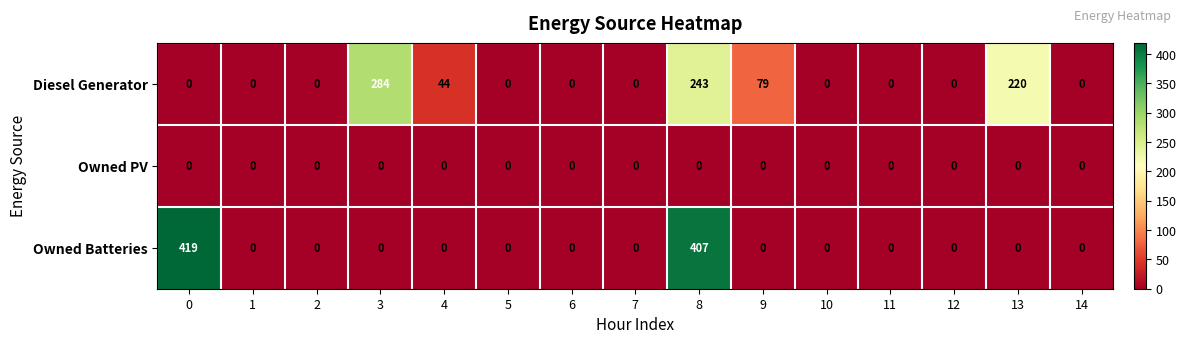

Which series has the largest total across all categories?

Diesel Generator